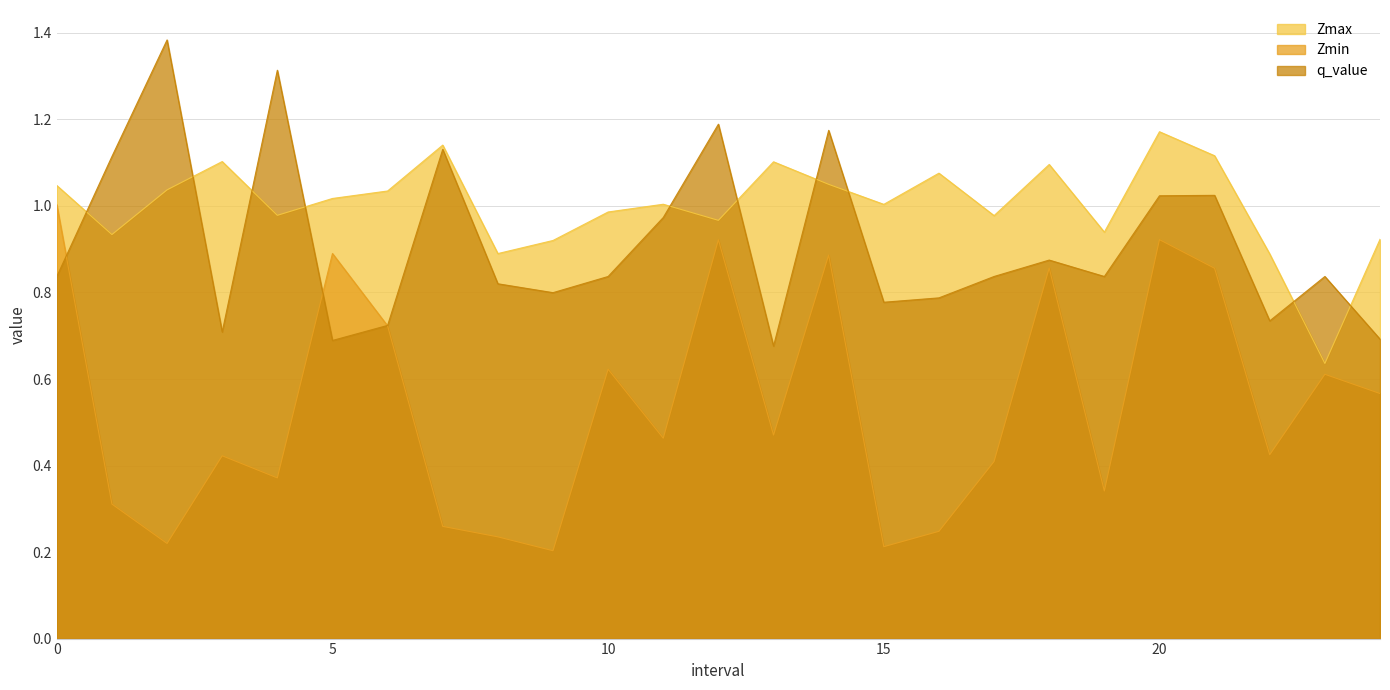

How many times do q_value and Zmin cross each other?

3